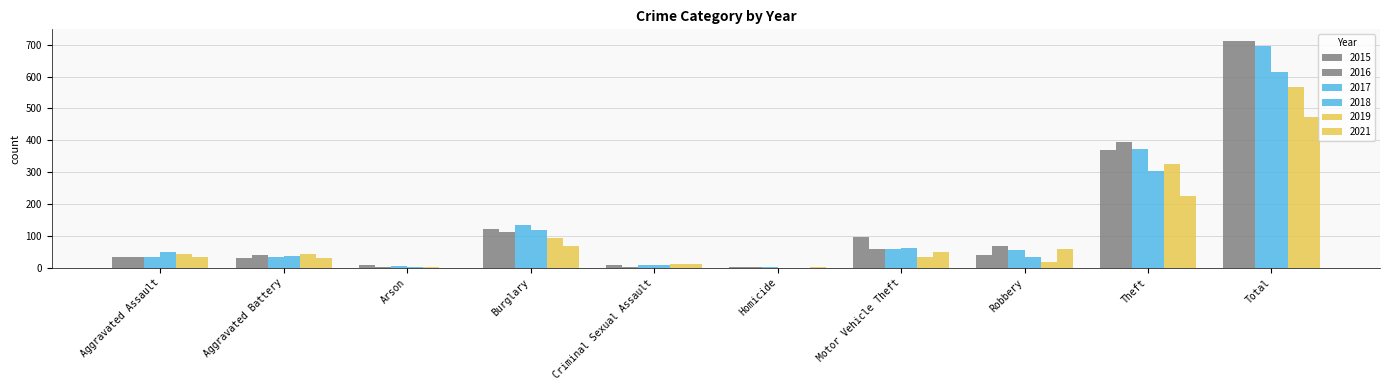

What is the difference between the maximum and minimum values in the 2019 series?

568